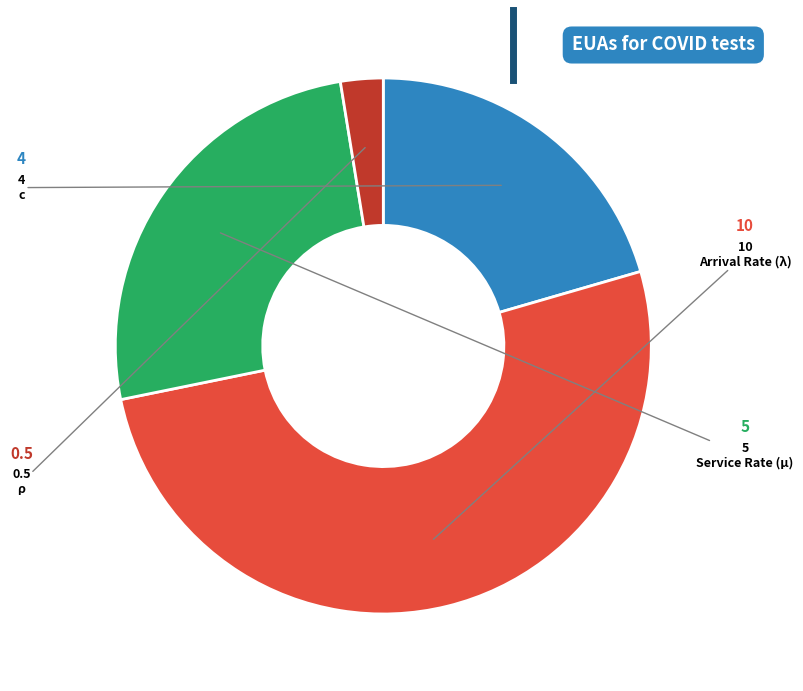

Do c and Service Rate (μ) together represent more than half of the pie?

No